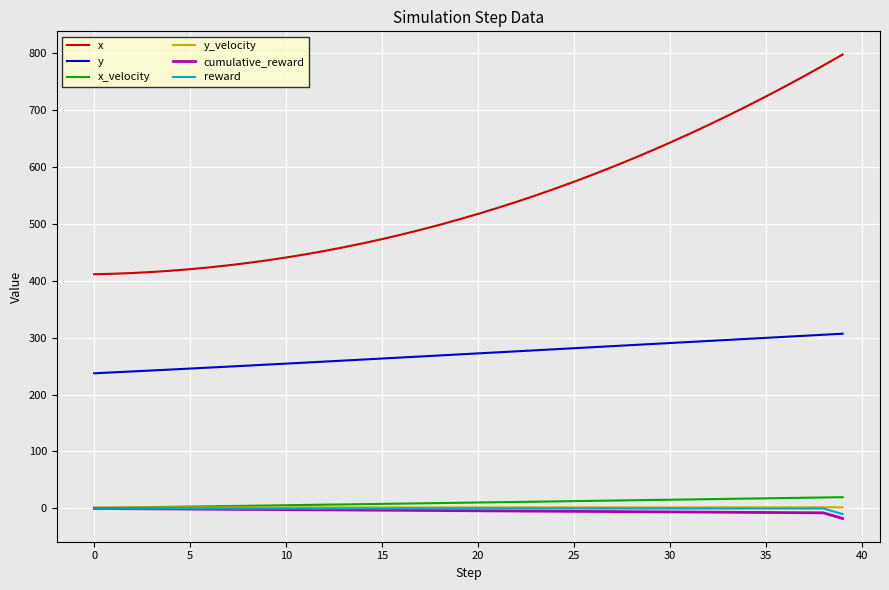

Which series has the largest range (max minus min)?

x